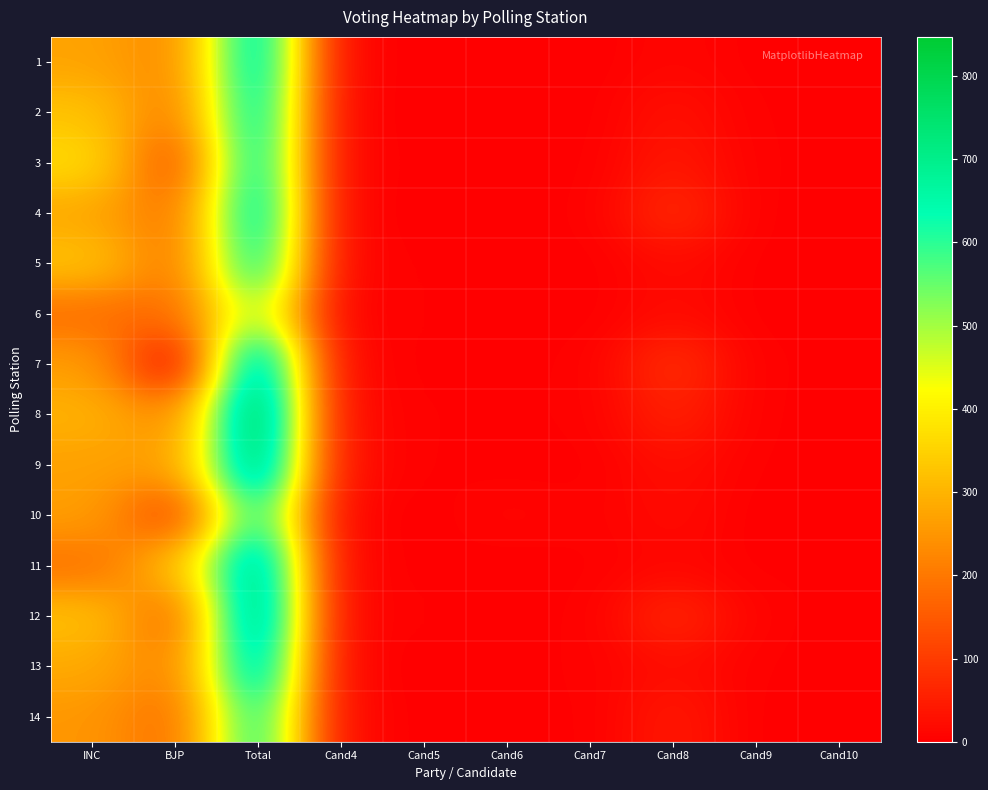

Reading right to left, list all the values displayed in this chart.

1: Cand10=1	Cand9=1	Cand8=10	Cand7=0	Cand6=0	Cand5=0	Cand4=4	Total=721	BJP=223	INC=272
2: Cand10=2	Cand9=2	Cand8=28	Cand7=0	Cand6=0	Cand5=0	Cand4=2	Total=699	BJP=201	INC=325
3: Cand10=1	Cand9=3	Cand8=40	Cand7=1	Cand6=0	Cand5=2	Cand4=2	Total=688	BJP=123	INC=367
4: Cand10=1	Cand9=1	Cand8=72	Cand7=2	Cand6=1	Cand5=0	Cand4=2	Total=711	BJP=188	INC=277
5: Cand10=1	Cand9=1	Cand8=19	Cand7=0	Cand6=1	Cand5=3	Cand4=4	Total=671	BJP=193	INC=327
6: Cand10=0	Cand9=1	Cand8=19	Cand7=0	Cand6=2	Cand5=4	Cand4=1	Total=512	BJP=178	INC=180
7: Cand10=3	Cand9=2	Cand8=80	Cand7=3	Cand6=2	Cand5=2	Cand4=6	Total=790	BJP=0	INC=264
8: Cand10=0	Cand9=3	Cand8=57	Cand7=3	Cand6=3	Cand5=3	Cand4=12	Total=847	BJP=226	INC=297
9: Cand10=1	Cand9=2	Cand8=24	Cand7=1	Cand6=1	Cand5=3	Cand4=16	Total=815	BJP=261	INC=268
10: Cand10=0	Cand9=0	Cand8=18	Cand7=4	Cand6=10	Cand5=0	Cand4=4	Total=641	BJP=104	INC=265
11: Cand10=4	Cand9=1	Cand8=11	Cand7=2	Cand6=0	Cand5=2	Cand4=3	Total=789	BJP=314	INC=186
12: Cand10=0	Cand9=6	Cand8=67	Cand7=2	Cand6=2	Cand5=4	Cand4=4	Total=811	BJP=165	INC=323
13: Cand10=0	Cand9=3	Cand8=22	Cand7=4	Cand6=1	Cand5=0	Cand4=4	Total=753	BJP=211	INC=283
14: Cand10=1	Cand9=0	Cand8=42	Cand7=1	Cand6=3	Cand5=0	Cand4=12	Total=650	BJP=178	INC=251